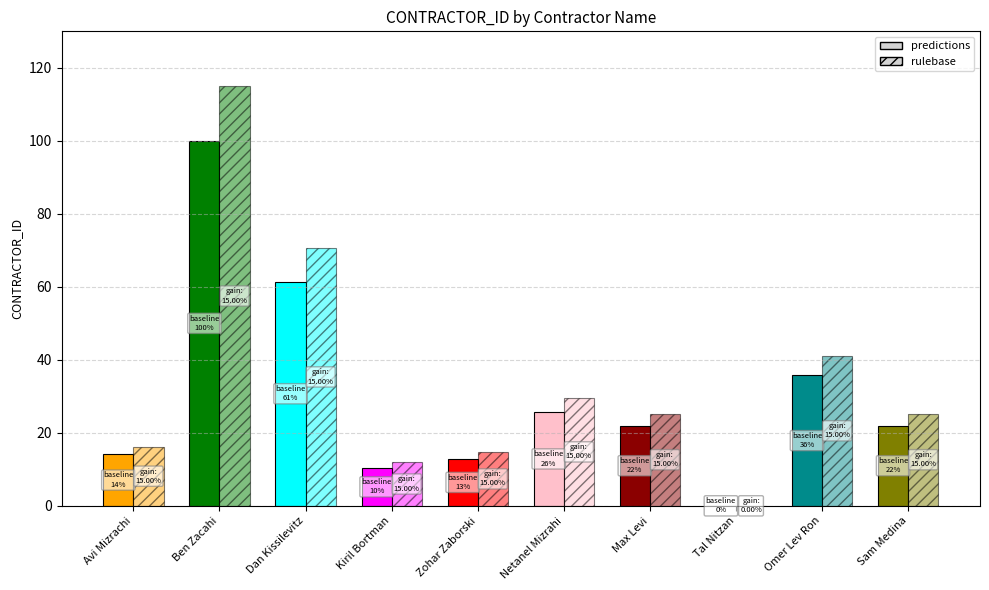

What is the difference between the second highest and second lowest values in the predictions series?

51.0